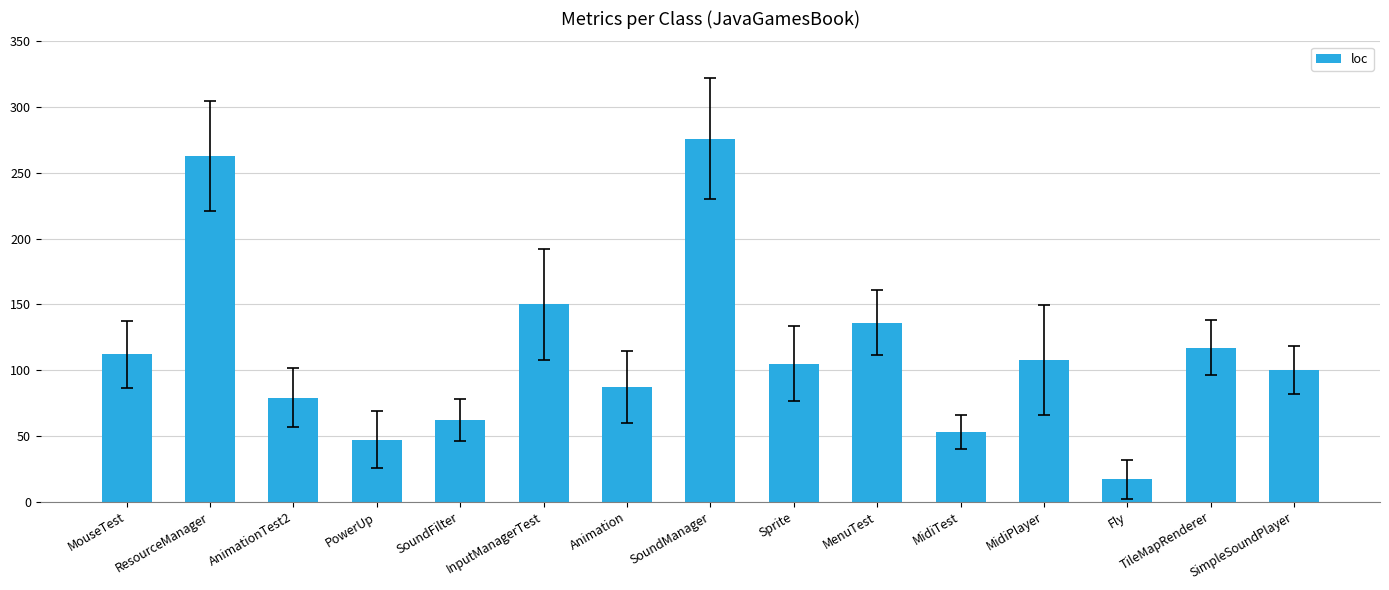

Reading left to right, transcribe all the data shown in this chart.

112	263	79	47	62	150	87	276	105	136	53	108	17	117	100